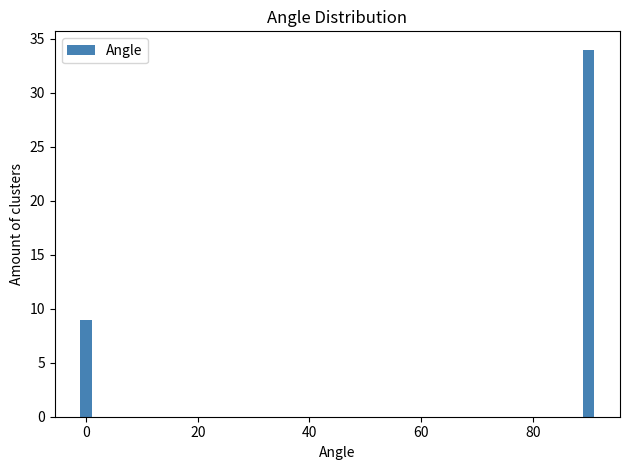

Reading left to right, transcribe all the data shown in this chart.

0=9	80=34